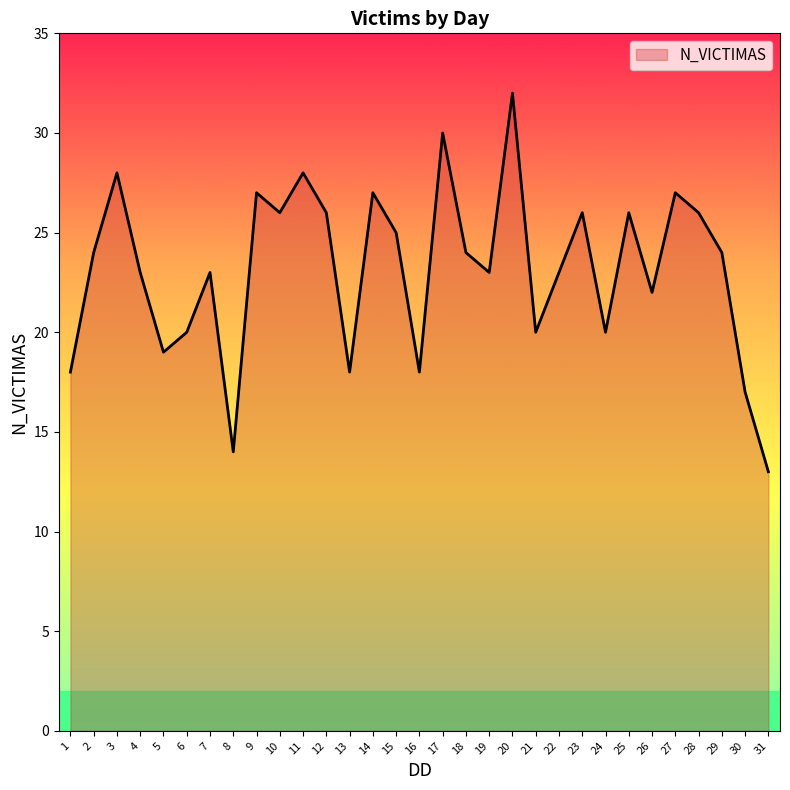

Between 16 and 12, which is larger?

12